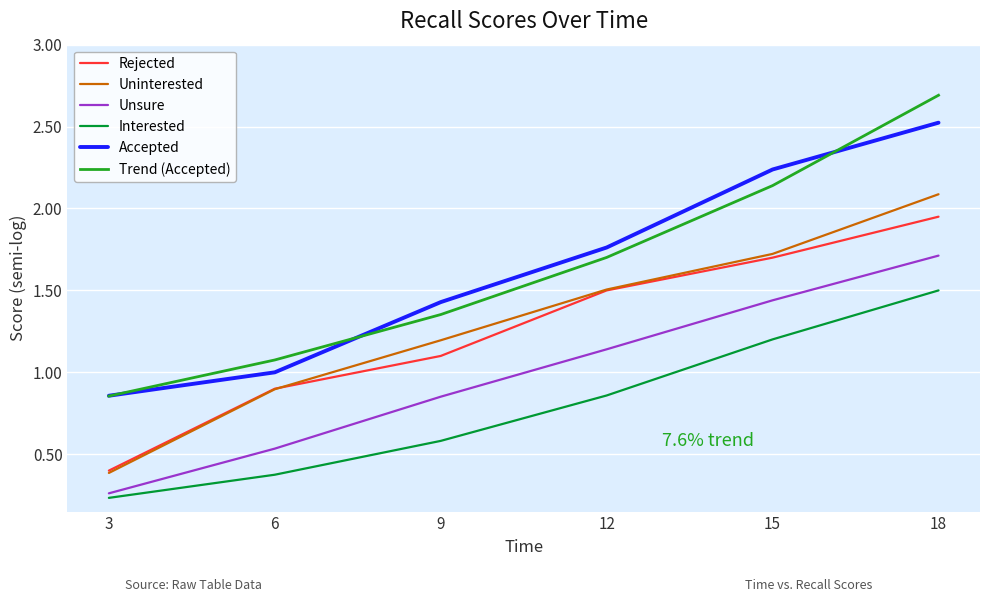

True or false: Uninterested has a value of 1.5 at 12.

True